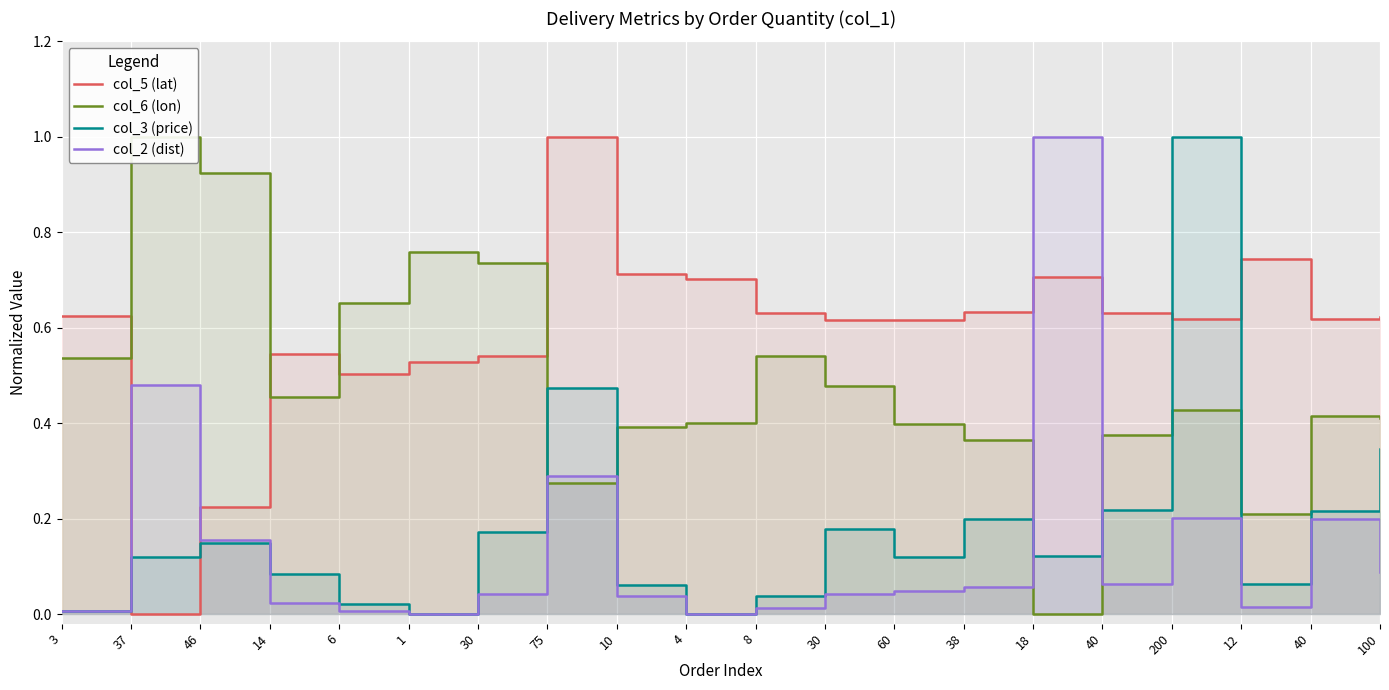

What is the label of the 19th point from the right?

37